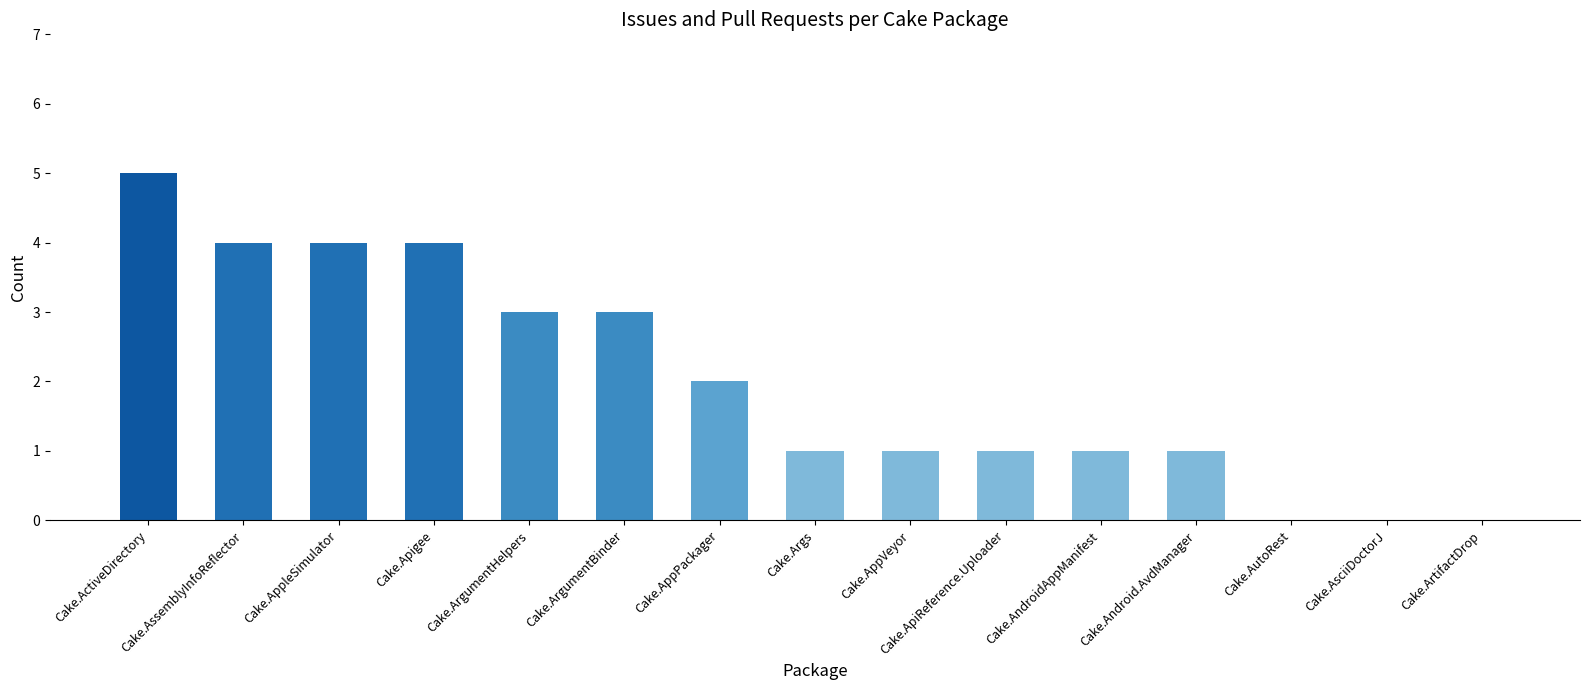

Are the bars horizontal?

No